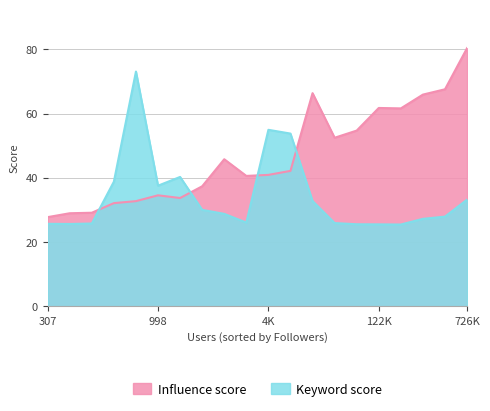

How many lines are shown in the chart?

2